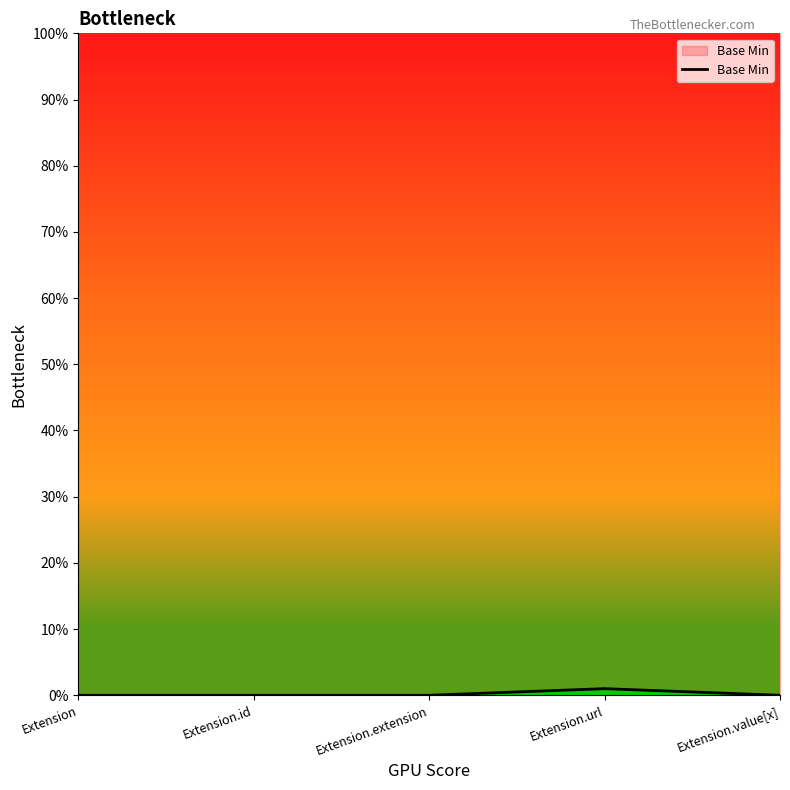

How many lines are shown in the chart?

1